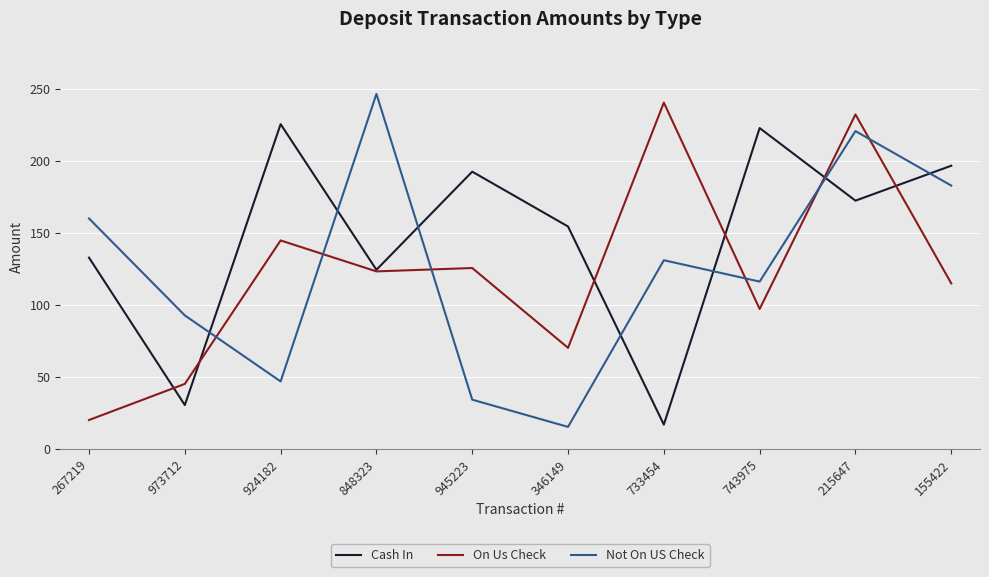

Which series has the largest total across all categories?

Cash In